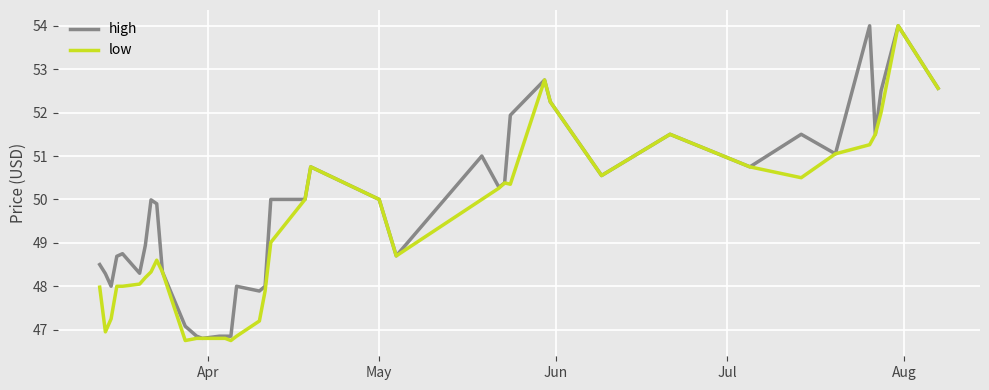

Which series has the largest total across all categories?

high